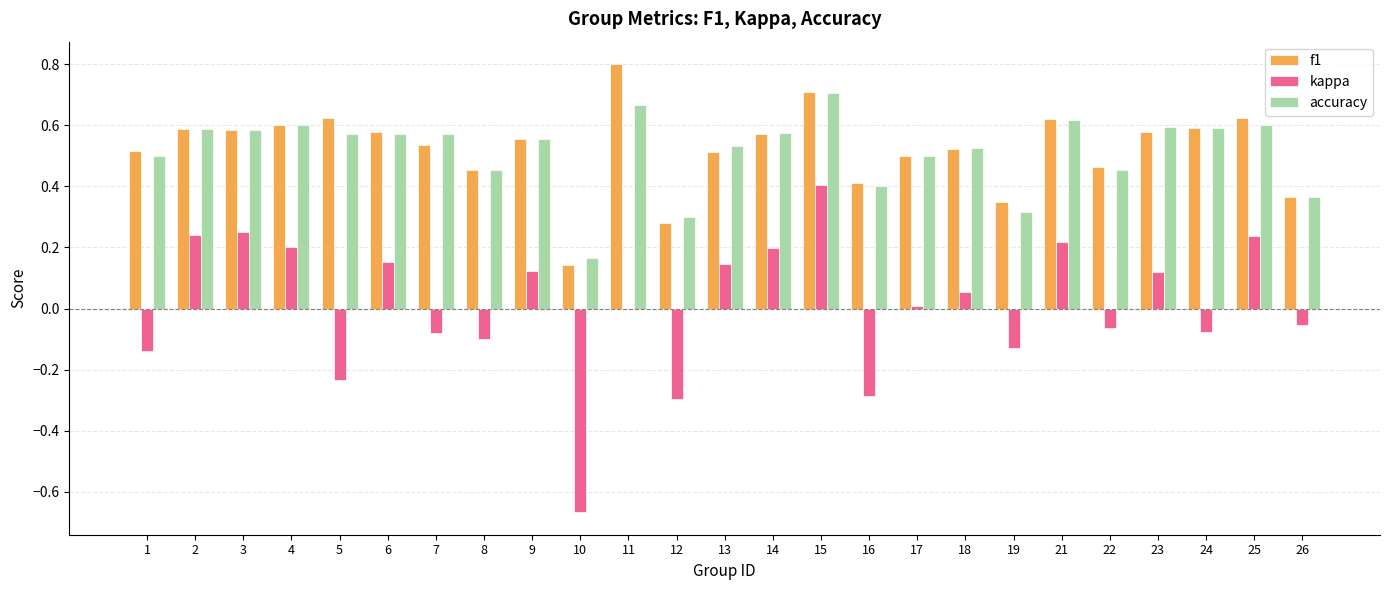

Which category has the highest value in the f1 series?

11